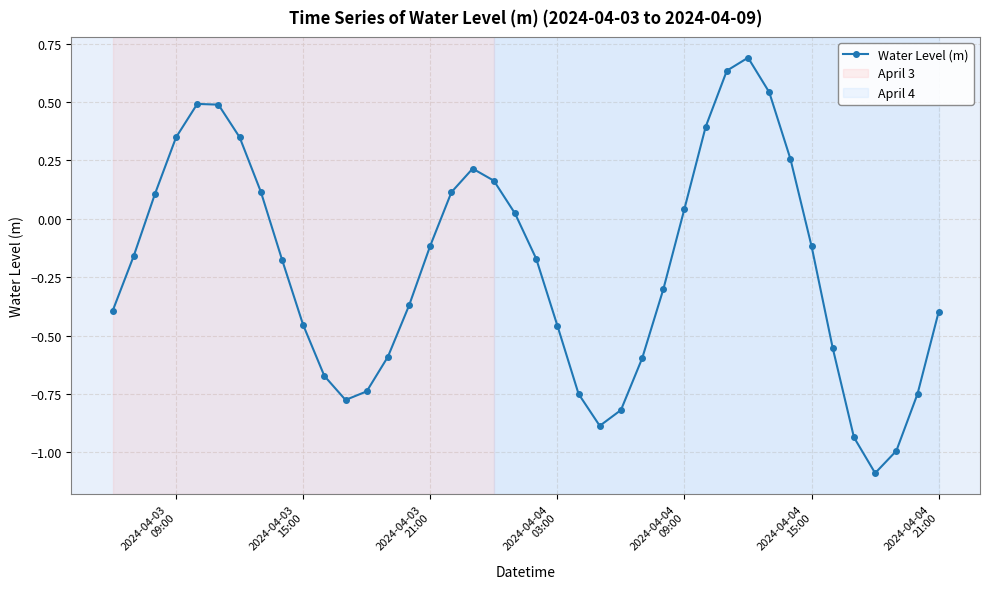

True or false: there are more than 2 points higher than both neighbors.

True